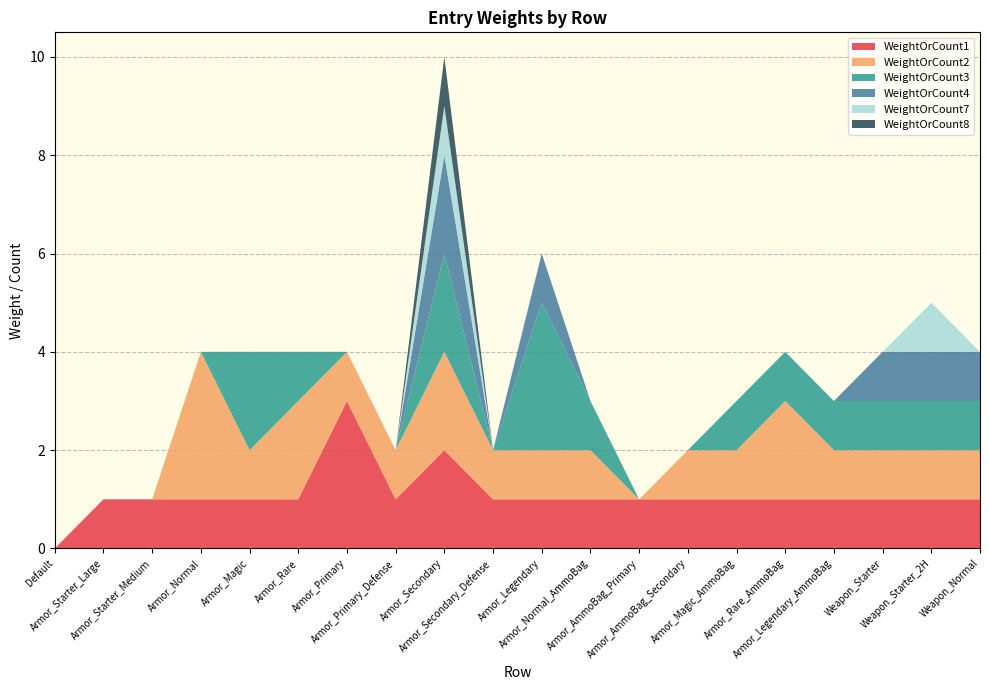

Reading left to right, list all the values displayed in this chart.

WeightOrCount1: Default=0	Armor_Starter_Large=1	Armor_Starter_Medium=1	Armor_Normal=1	Armor_Magic=1	Armor_Rare=1	Armor_Primary=3	Armor_Primary_Defense=1	Armor_Secondary=2	Armor_Secondary_Defense=1	Armor_Legendary=1	Armor_Normal_AmmoBag=1	Armor_AmmoBag_Primary=1	Armor_AmmoBag_Secondary=1	Armor_Magic_AmmoBag=1	Armor_Rare_AmmoBag=1	Armor_Legendary_AmmoBag=1	Weapon_Starter=1	Weapon_Starter_2H=1	Weapon_Normal=1
WeightOrCount2: Default=0	Armor_Starter_Large=0	Armor_Starter_Medium=0	Armor_Normal=3	Armor_Magic=1	Armor_Rare=2	Armor_Primary=1	Armor_Primary_Defense=1	Armor_Secondary=2	Armor_Secondary_Defense=1	Armor_Legendary=1	Armor_Normal_AmmoBag=1	Armor_AmmoBag_Primary=0	Armor_AmmoBag_Secondary=1	Armor_Magic_AmmoBag=1	Armor_Rare_AmmoBag=2	Armor_Legendary_AmmoBag=1	Weapon_Starter=1	Weapon_Starter_2H=1	Weapon_Normal=1
WeightOrCount3: Default=0	Armor_Starter_Large=0	Armor_Starter_Medium=0	Armor_Normal=0	Armor_Magic=2	Armor_Rare=1	Armor_Primary=0	Armor_Primary_Defense=0	Armor_Secondary=2	Armor_Secondary_Defense=0	Armor_Legendary=3	Armor_Normal_AmmoBag=1	Armor_AmmoBag_Primary=0	Armor_AmmoBag_Secondary=0	Armor_Magic_AmmoBag=1	Armor_Rare_AmmoBag=1	Armor_Legendary_AmmoBag=1	Weapon_Starter=1	Weapon_Starter_2H=1	Weapon_Normal=1
WeightOrCount4: Default=0	Armor_Starter_Large=0	Armor_Starter_Medium=0	Armor_Normal=0	Armor_Magic=0	Armor_Rare=0	Armor_Primary=0	Armor_Primary_Defense=0	Armor_Secondary=2	Armor_Secondary_Defense=0	Armor_Legendary=1	Armor_Normal_AmmoBag=0	Armor_AmmoBag_Primary=0	Armor_AmmoBag_Secondary=0	Armor_Magic_AmmoBag=0	Armor_Rare_AmmoBag=0	Armor_Legendary_AmmoBag=0	Weapon_Starter=1	Weapon_Starter_2H=1	Weapon_Normal=1
WeightOrCount7: Default=0	Armor_Starter_Large=0	Armor_Starter_Medium=0	Armor_Normal=0	Armor_Magic=0	Armor_Rare=0	Armor_Primary=0	Armor_Primary_Defense=0	Armor_Secondary=1	Armor_Secondary_Defense=0	Armor_Legendary=0	Armor_Normal_AmmoBag=0	Armor_AmmoBag_Primary=0	Armor_AmmoBag_Secondary=0	Armor_Magic_AmmoBag=0	Armor_Rare_AmmoBag=0	Armor_Legendary_AmmoBag=0	Weapon_Starter=0	Weapon_Starter_2H=1	Weapon_Normal=0
WeightOrCount8: Default=0	Armor_Starter_Large=0	Armor_Starter_Medium=0	Armor_Normal=0	Armor_Magic=0	Armor_Rare=0	Armor_Primary=0	Armor_Primary_Defense=0	Armor_Secondary=1	Armor_Secondary_Defense=0	Armor_Legendary=0	Armor_Normal_AmmoBag=0	Armor_AmmoBag_Primary=0	Armor_AmmoBag_Secondary=0	Armor_Magic_AmmoBag=0	Armor_Rare_AmmoBag=0	Armor_Legendary_AmmoBag=0	Weapon_Starter=0	Weapon_Starter_2H=0	Weapon_Normal=0